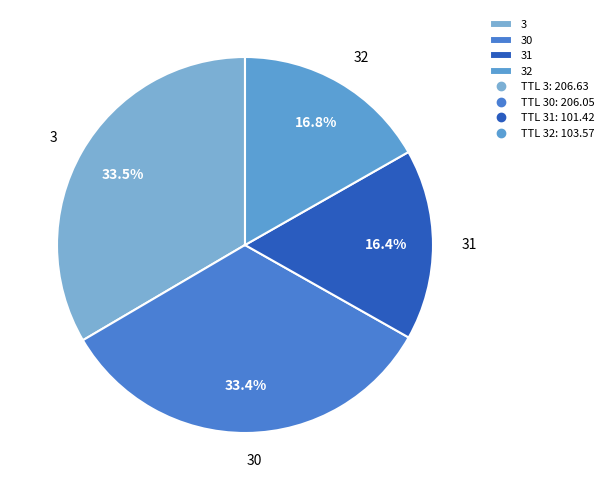

Which has a higher value, 31 or 30?

30